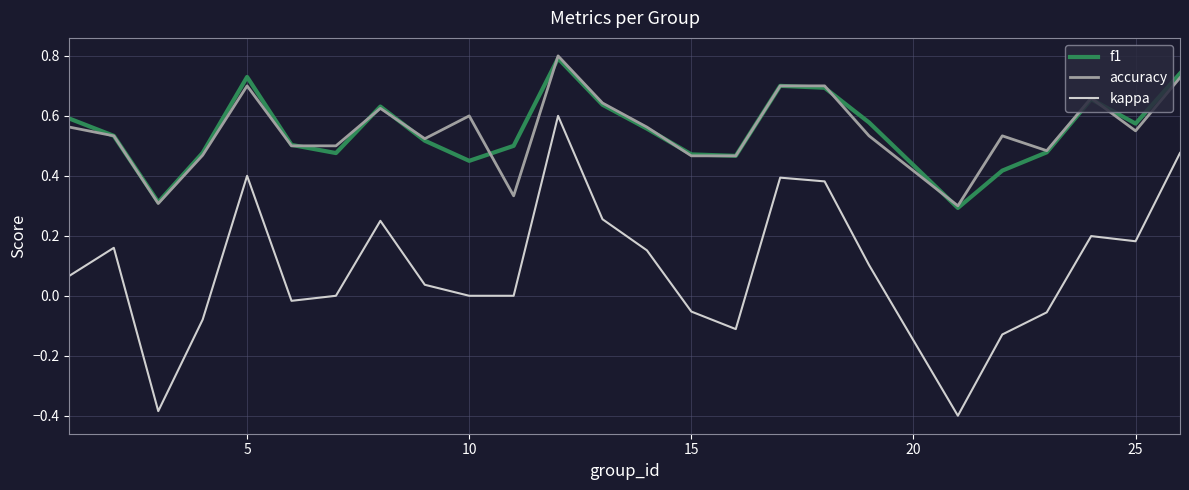

What is the maximum value for accuracy?

0.8